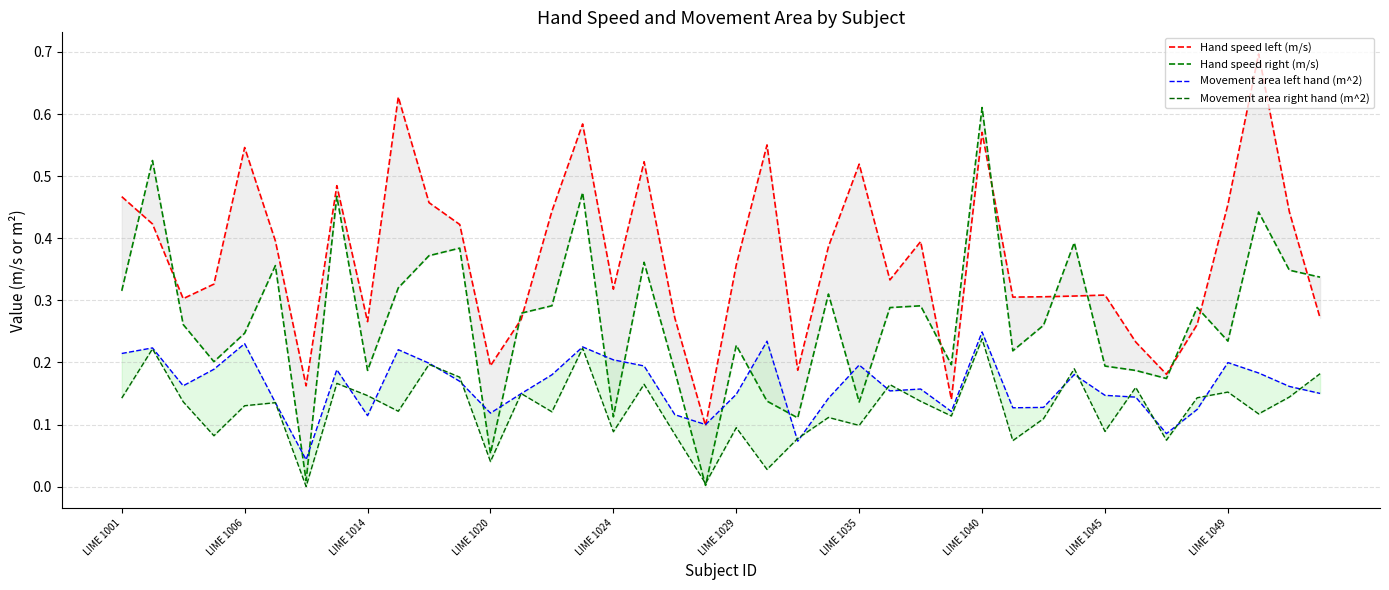

List the labels in order of Hand speed left (m/s) value, largest first.

37, LIME 1049, 15, 28, 21, LIME 1024, 17, 24, LIME 1040, LIME 1001, 10, 36, 14, 38, LIME 1006, 11, LIME 1029, 26, 23, 20, 25, LIME 1020, 16, 32, 31, 30, 29, LIME 1014, 18, 39, 13, LIME 1045, 35, 33, 12, 22, 34, LIME 1035, 27, 19